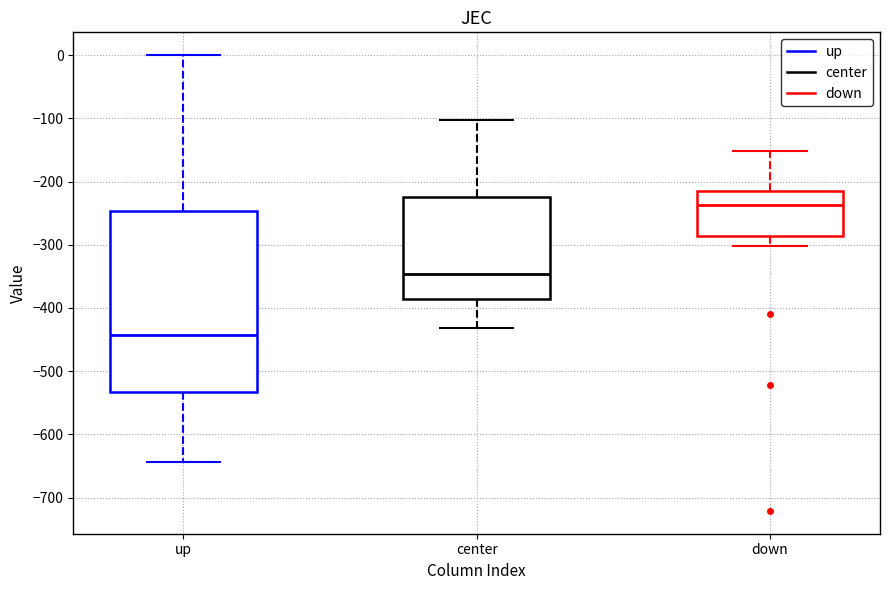

Reading left to right, transcribe this box plot: for each box, give where its median line is, the range the box spans, and where its two whiskers end, as read against the y-axis. The values are not printed on the chart, so give them approximately, as read against the axis.

up: median -440, box -530 to -250, whiskers -640 to 0
center: median -350, box -390 to -220, whiskers -430 to -100
down: median -240, box -290 to -220, whiskers -300 to -150